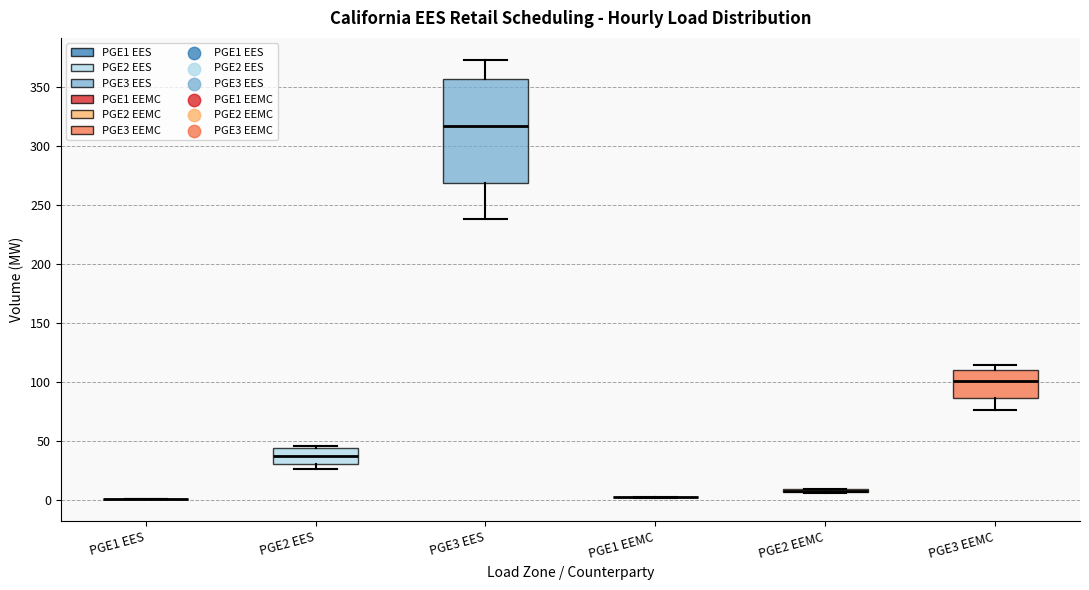

Which box is the tallest, from its lower edge to its upper edge?

PGE3 EES